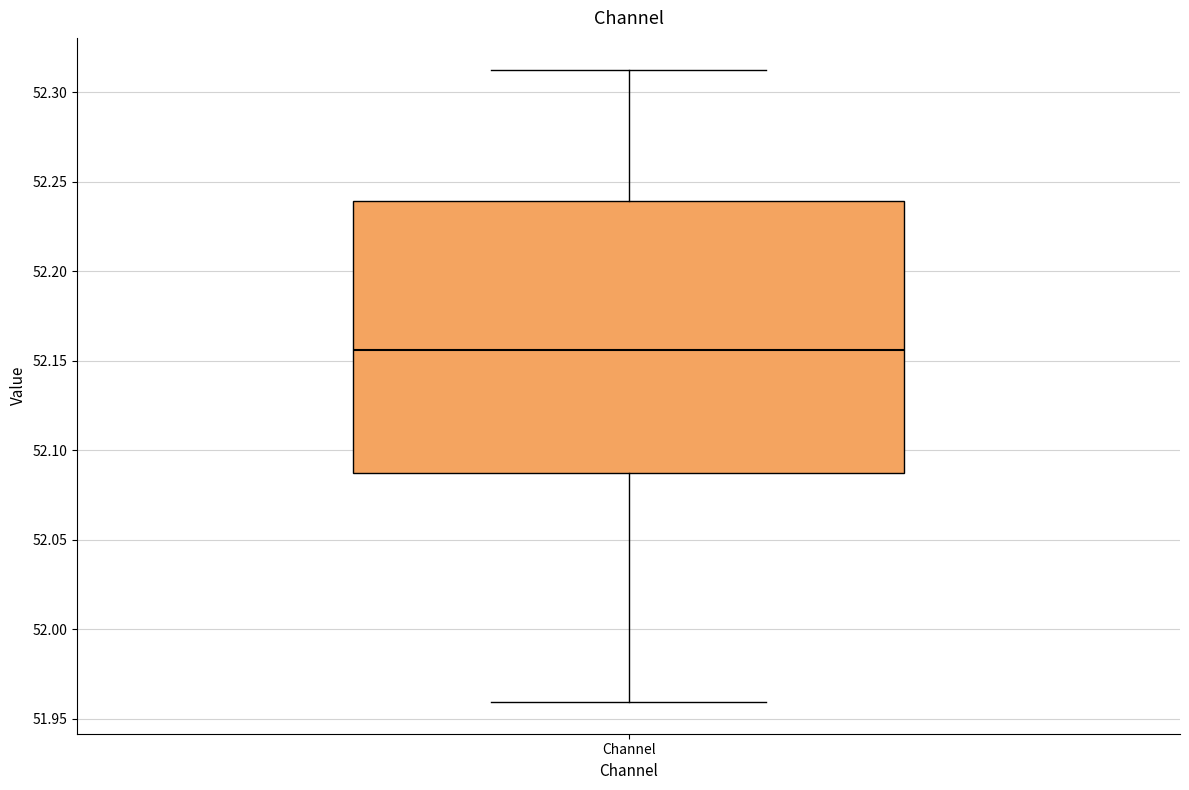

Where is the upper edge of the box for Channel on the y-axis? The values are not printed on the chart, so give them approximately, as read against the axis.

52.240